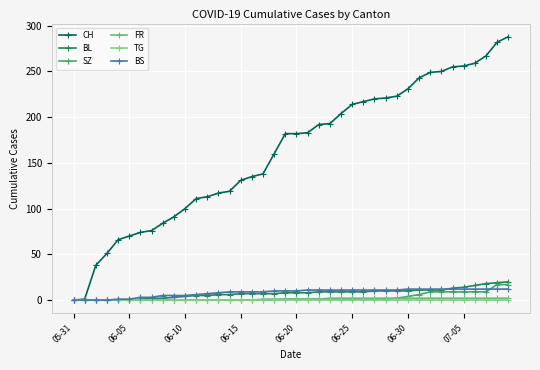

Which series has the widest spread of values?

CH